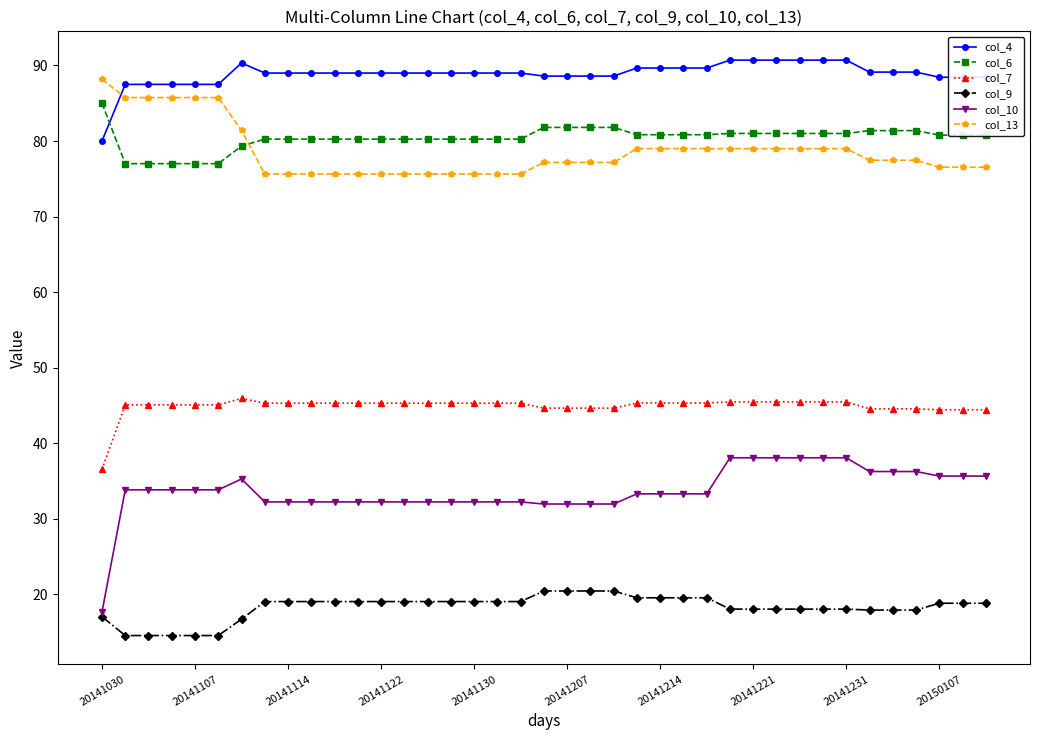

True or false: col_4 and col_9 intersect in this chart.

False